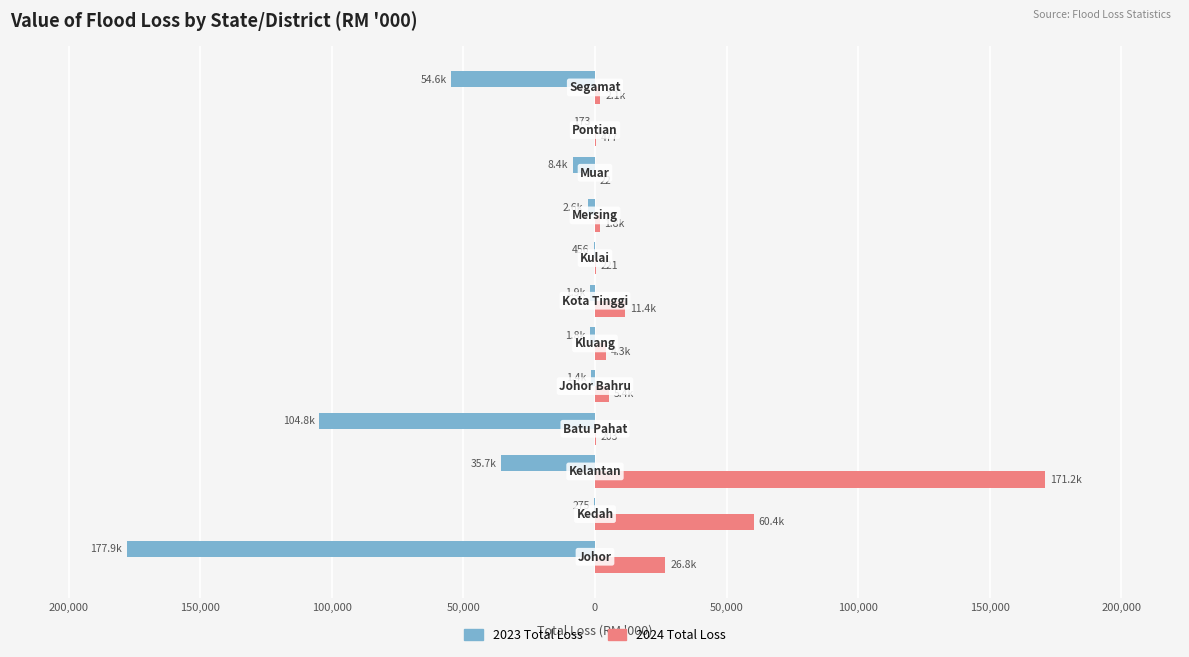

How many values in the 2023 Total Loss series exceed -1902?

5